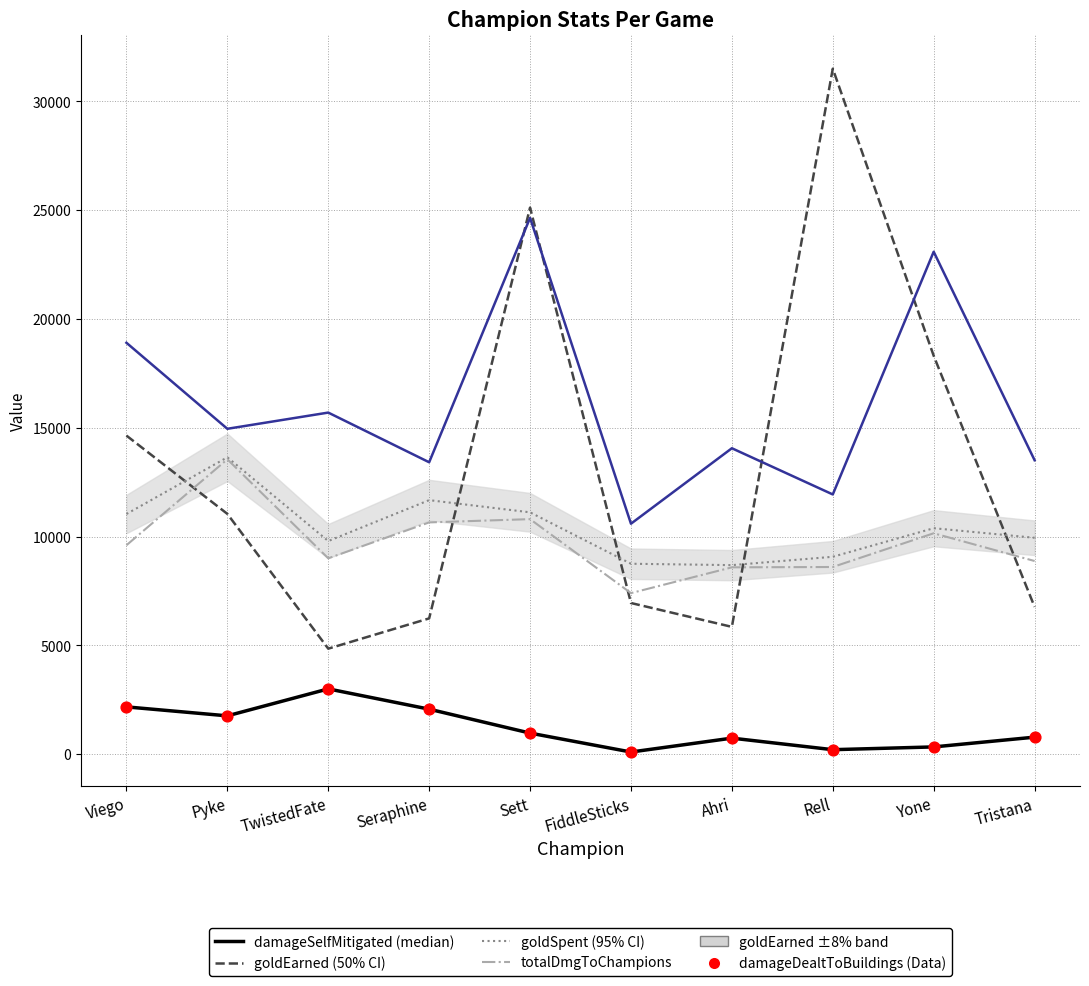

What is the difference between the highest and lowest values at Sett?

24151